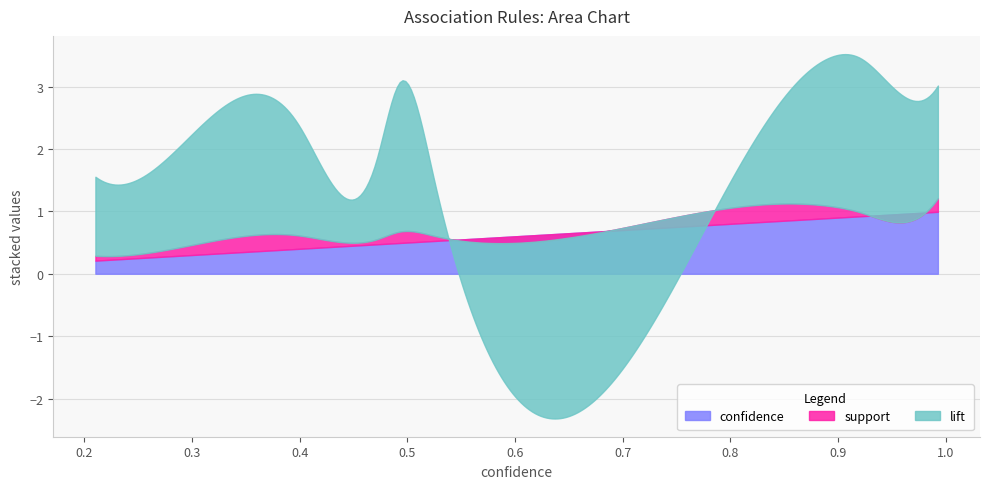

What are all the series names shown in the legend?

lift, support, confidence